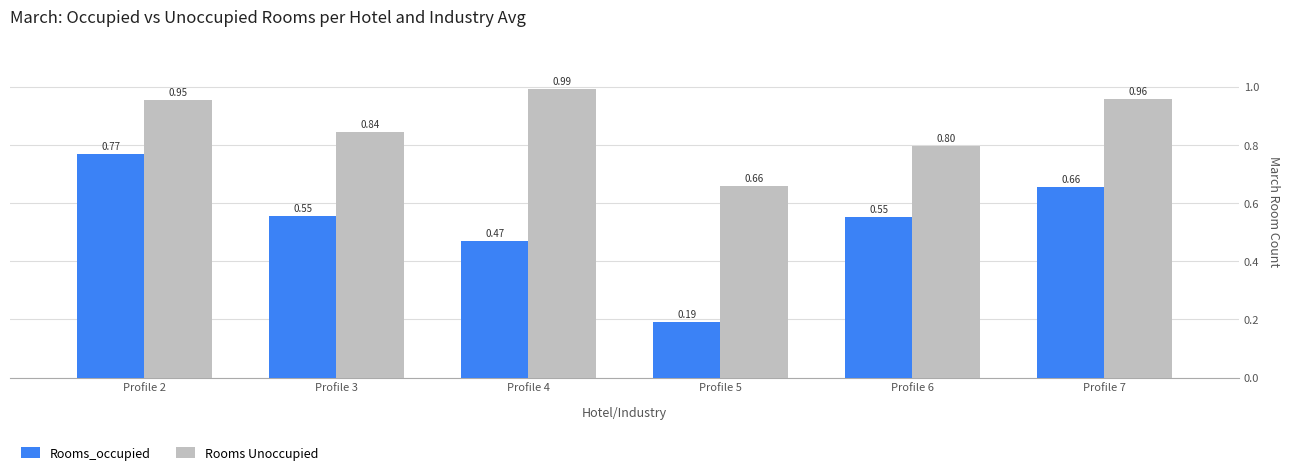

Which series has the largest total across all categories?

Rooms Unoccupied